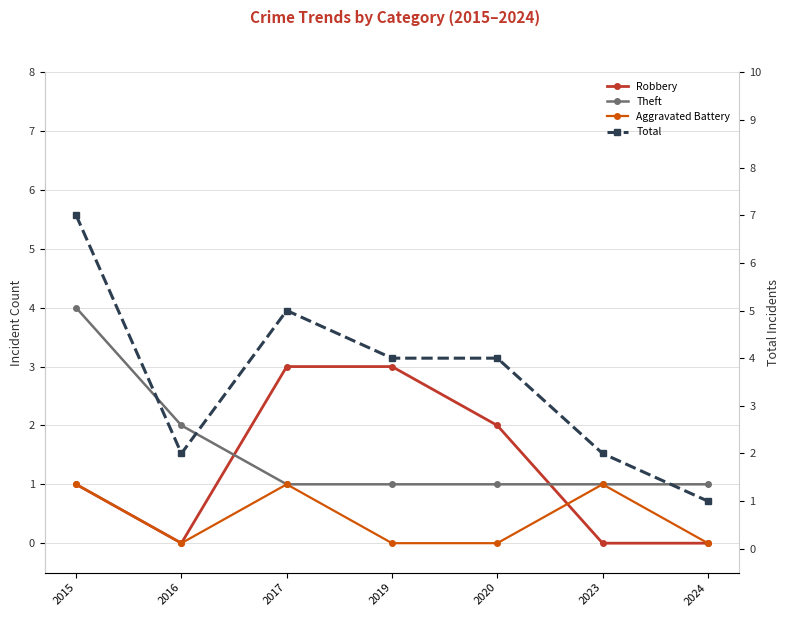

At which category is the sum across all series the highest?

2015